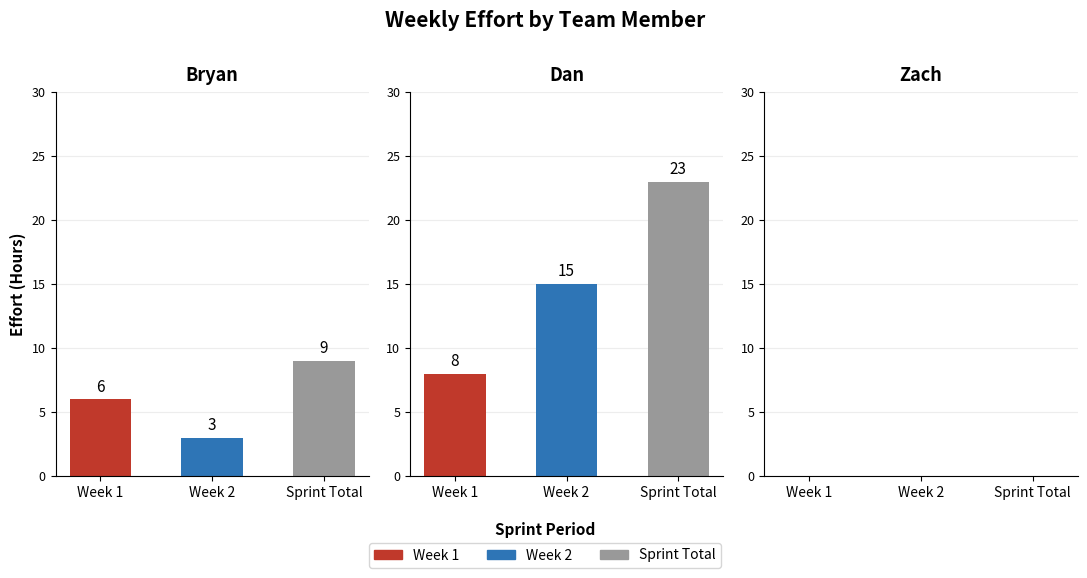

Reading right to left, what are all the values shown in this chart?

Bryan: Sprint Total=9	Week 2=3	Week 1=6
Dan: Sprint Total=23	Week 2=15	Week 1=8
Zach: Sprint Total=0	Week 2=0	Week 1=0